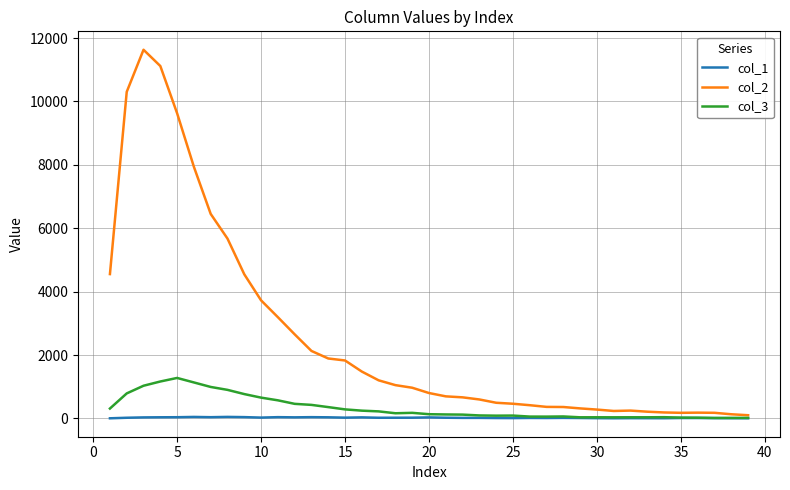

Which series has the largest total across all categories?

col_2